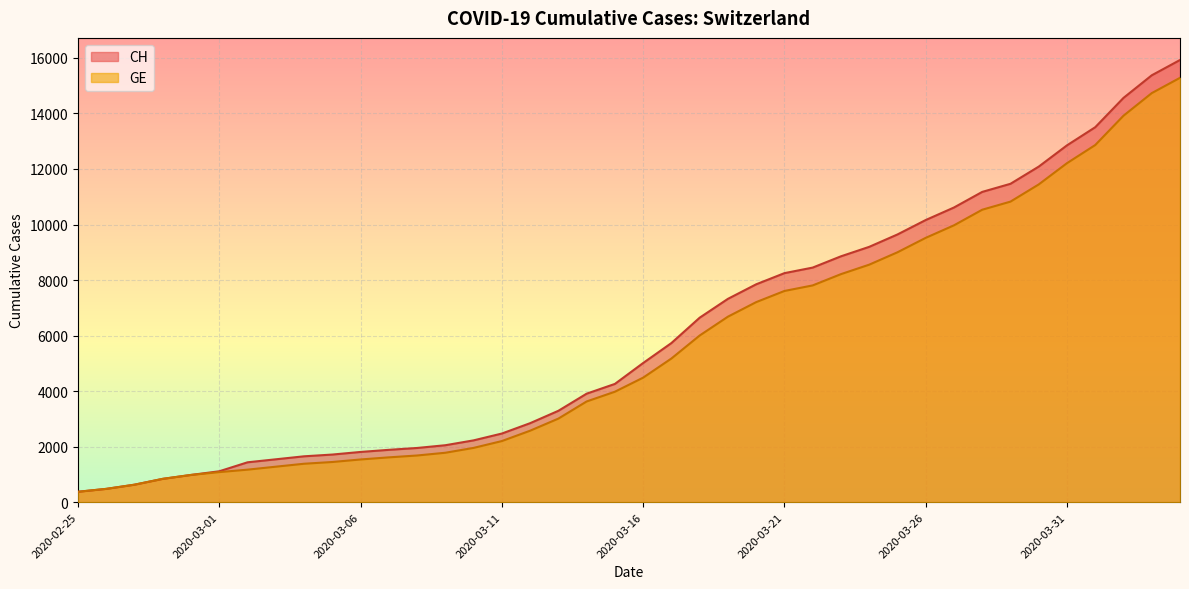

At how many categories does at least one series exceed 8229?

15